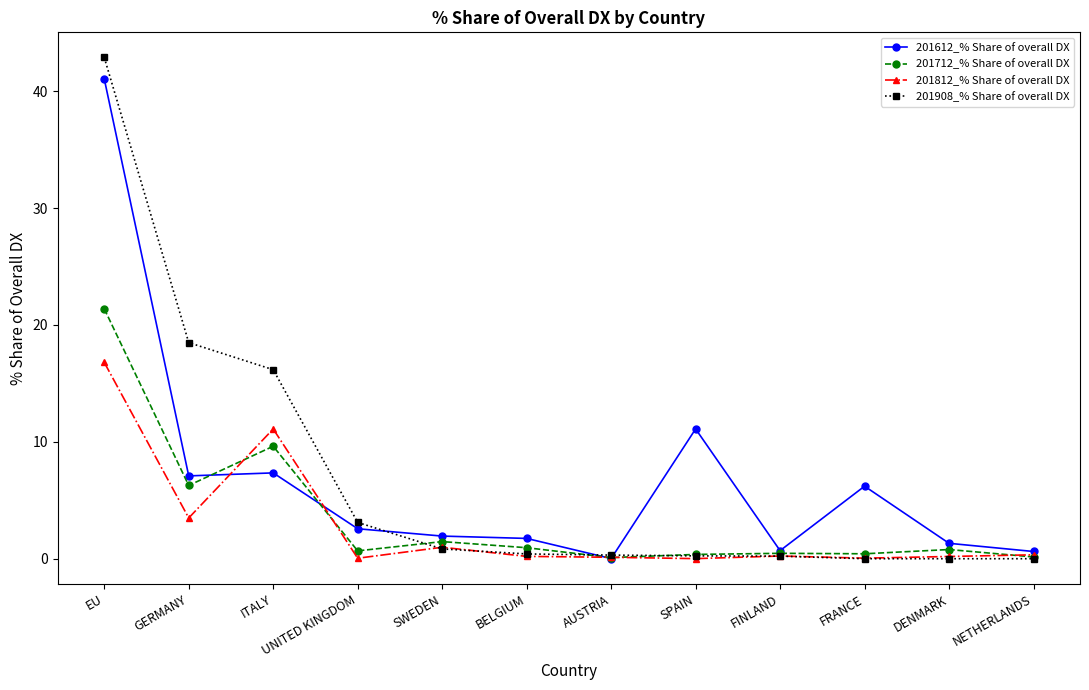

How many lines are shown in the chart?

4